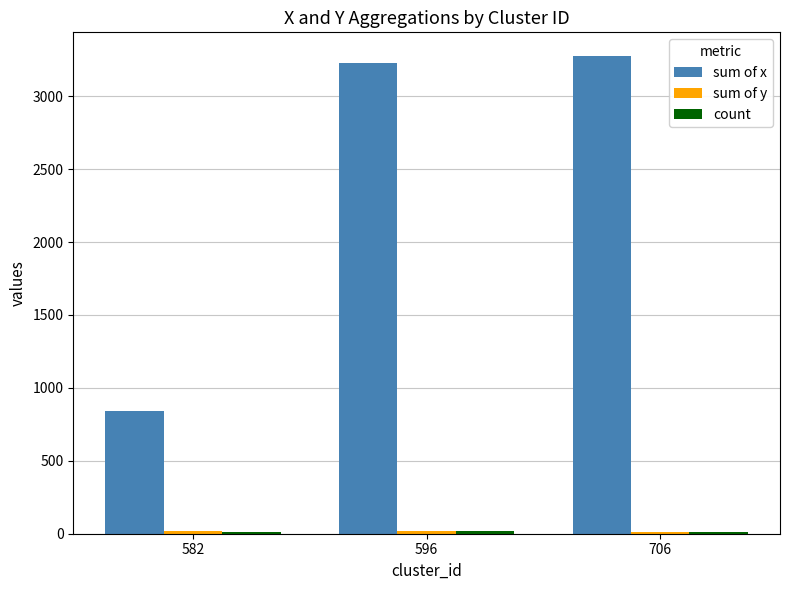

Which series changed the most between 582 and 596?

sum of x